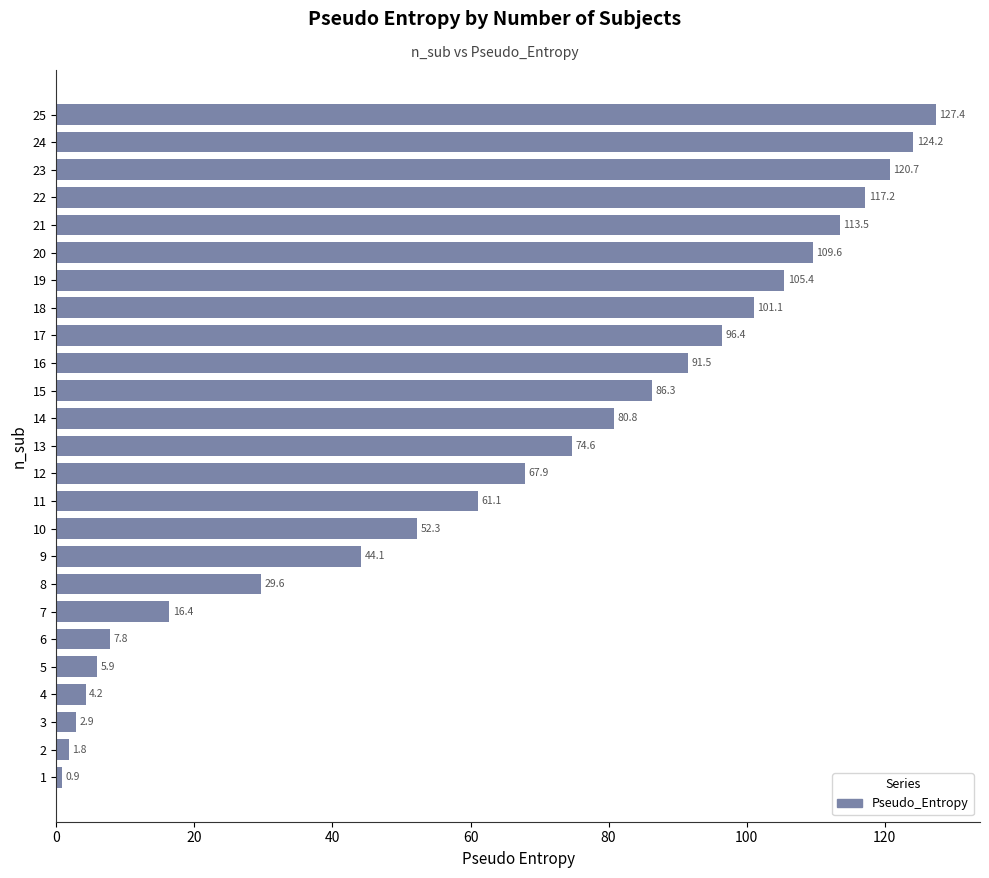

What is the smallest value displayed?

0.9